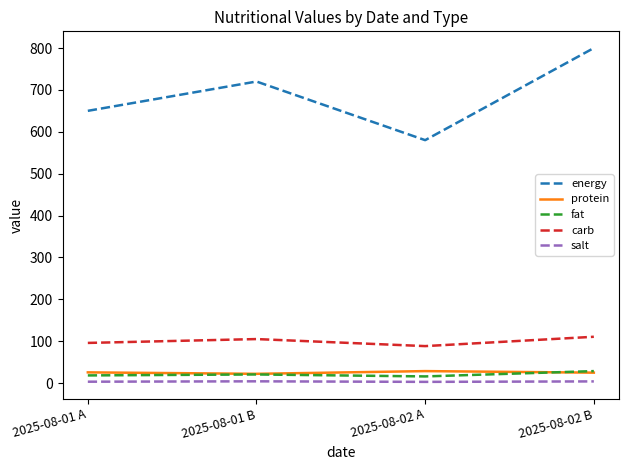

True or false: carb and energy cross at least once.

False